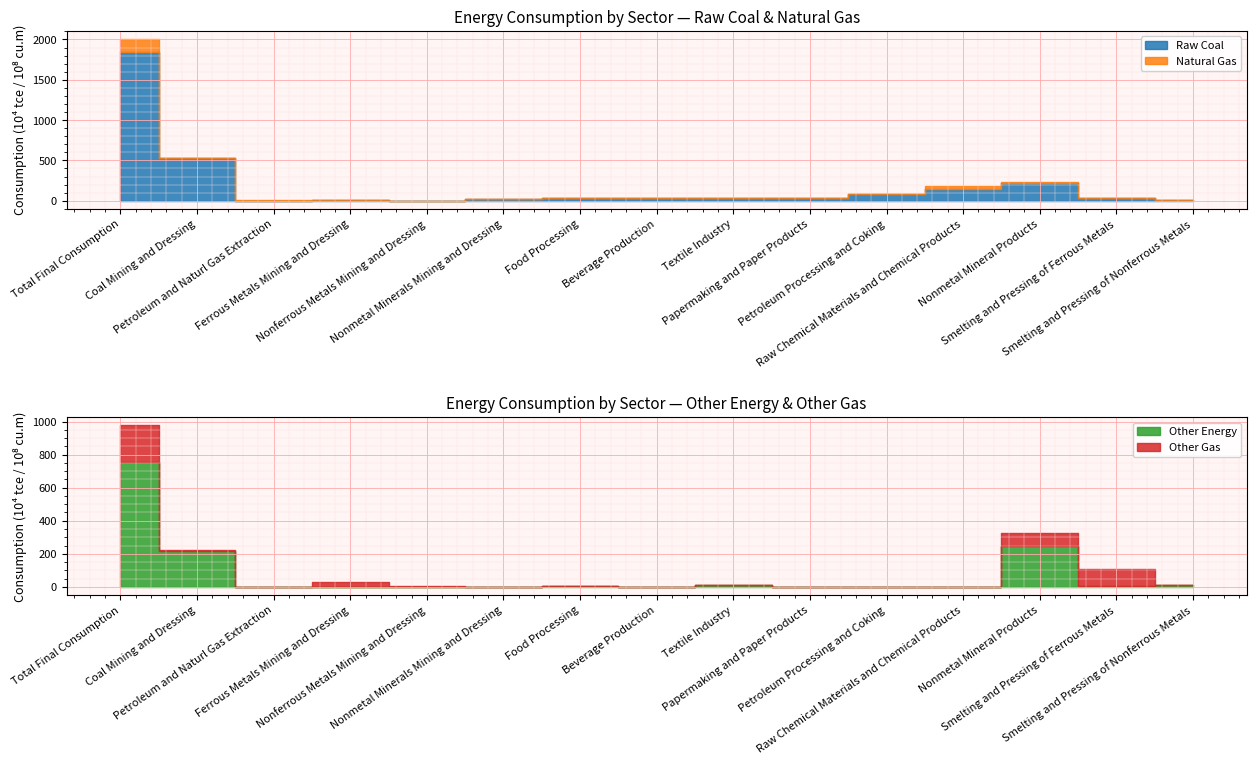

How many lines are shown in the chart?

4